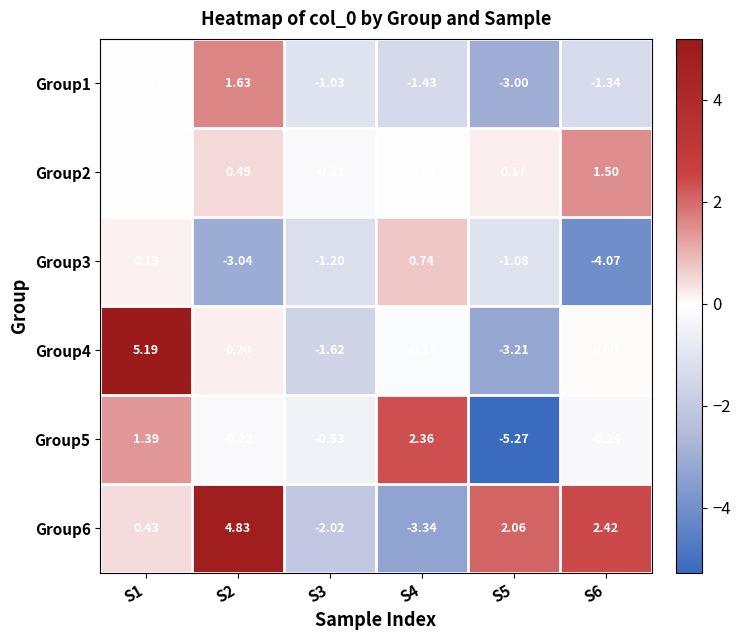

Is the value of Group3 at S2 greater than the value of Group2 at S3?

No